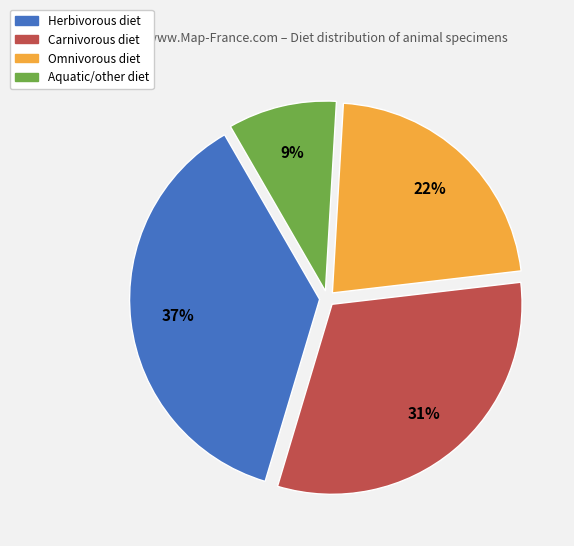

Is there a majority slice in this chart?

No